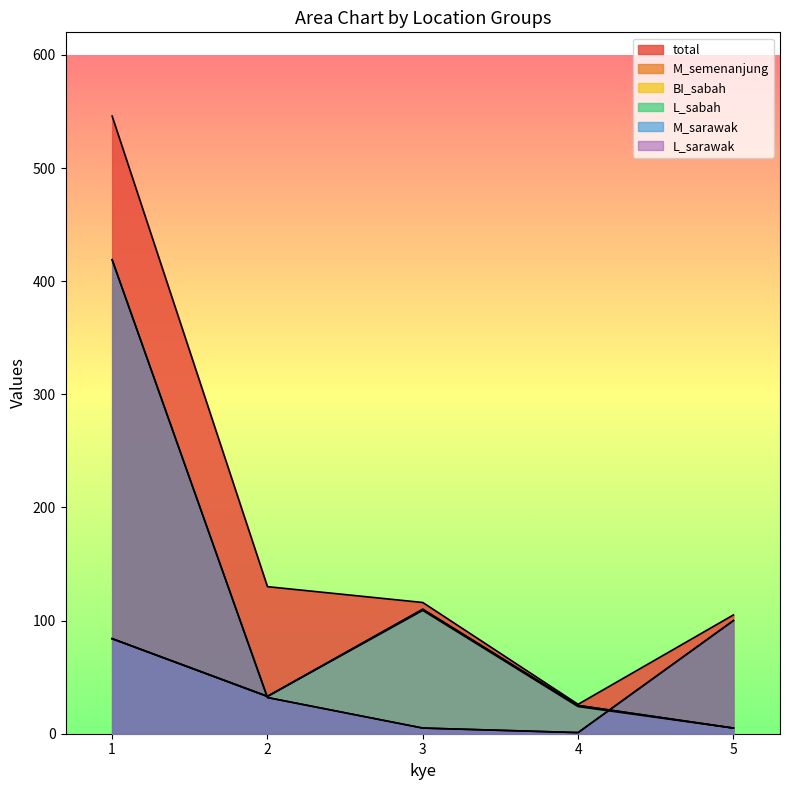

At 5, list the series in order from smallest to largest.

M_semenanjung, BI_sabah, M_sarawak, L_sabah, L_sarawak, total